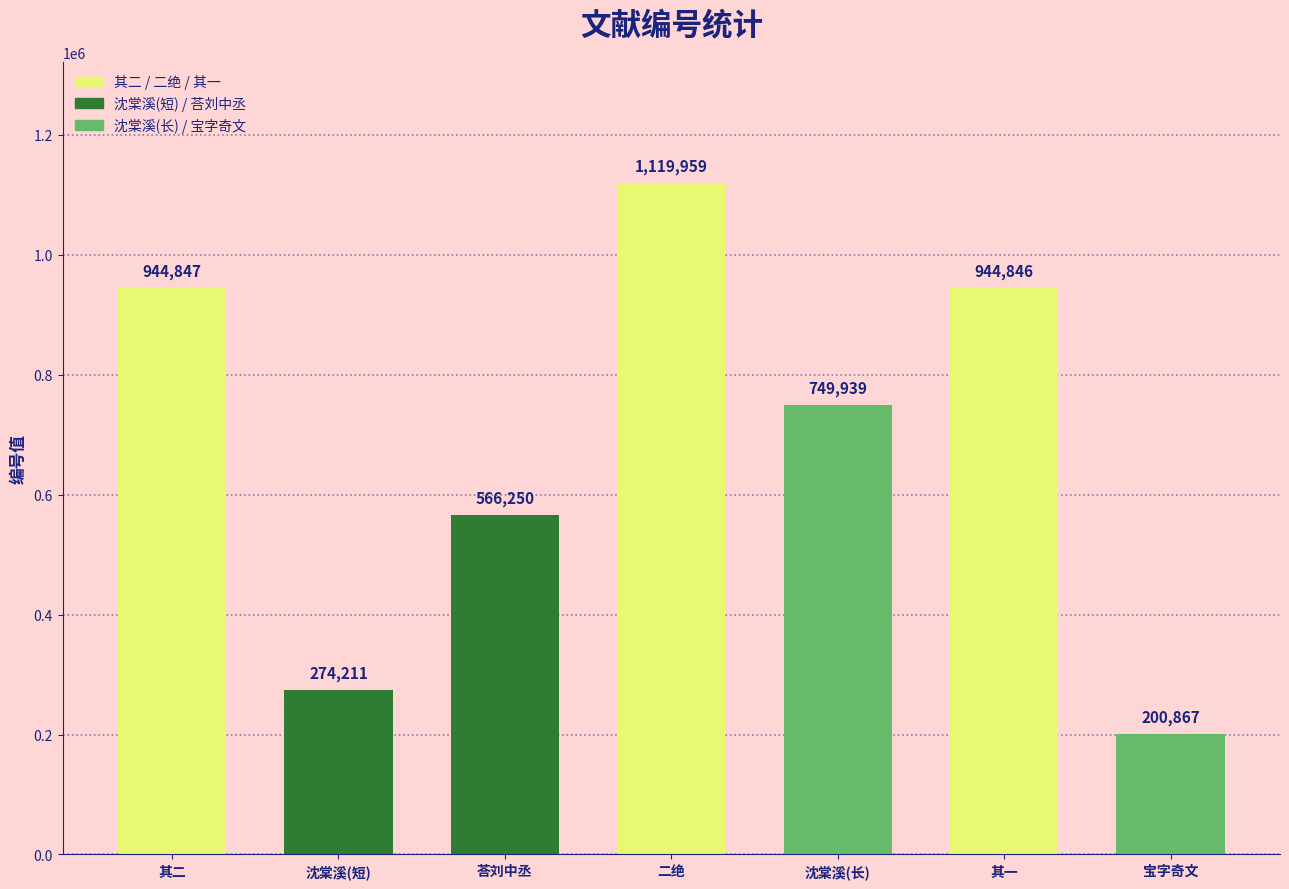

What position from the left is 蒙斋习庵皆有诗在慈云阁沈端宪又有记文刻石因成二绝 其一?

6